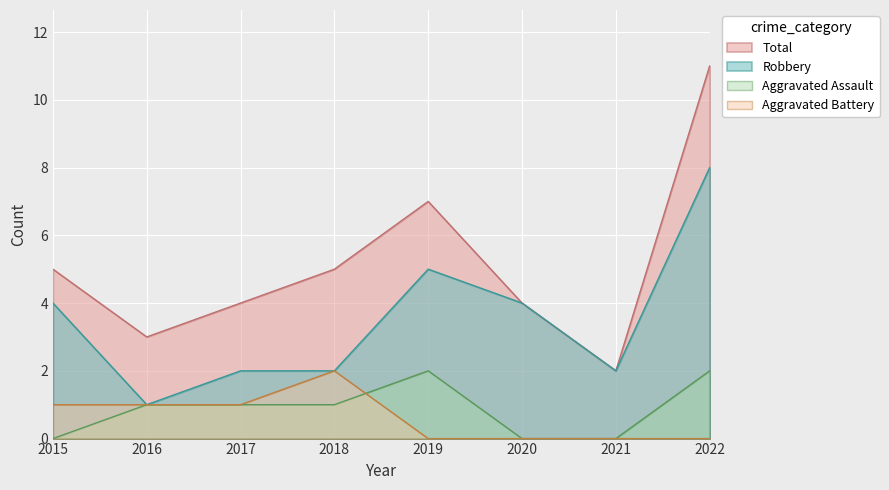

Count the number of categories in the chart.

8